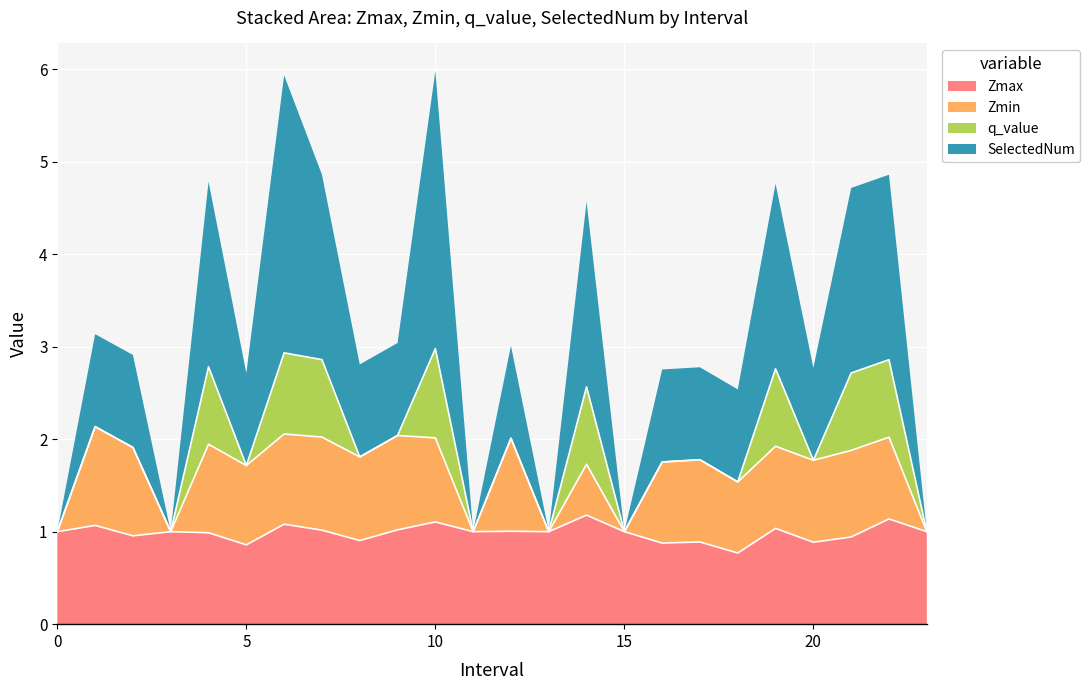

Does the chart display data point markers on the line(s)?

No